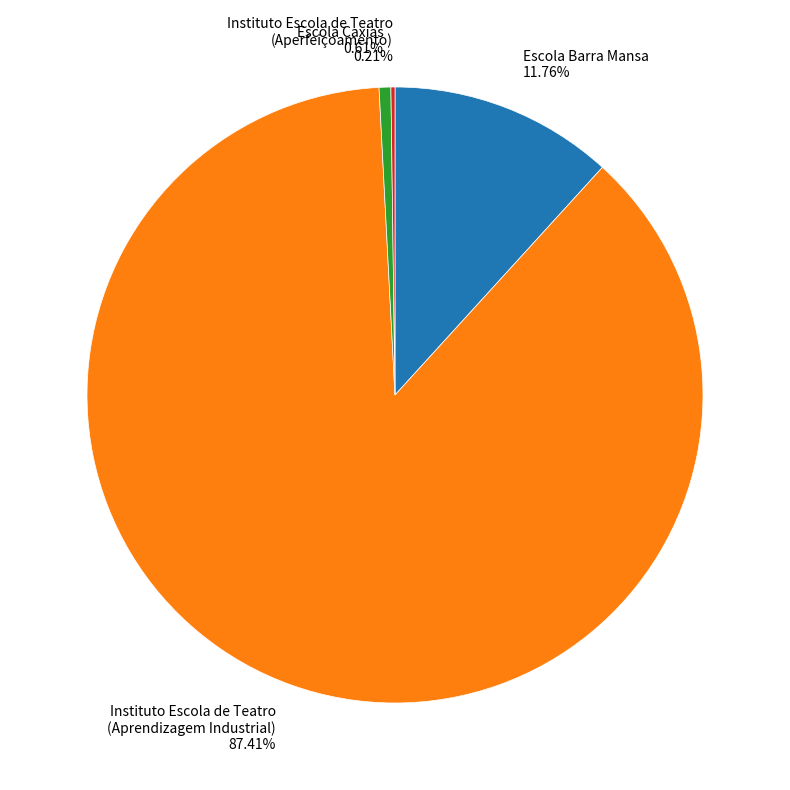

Combined, do Instituto Escola de Teatro (Aprendizagem Industrial) 87.41% and Escola Caxias 0.61% account for over 50%?

Yes